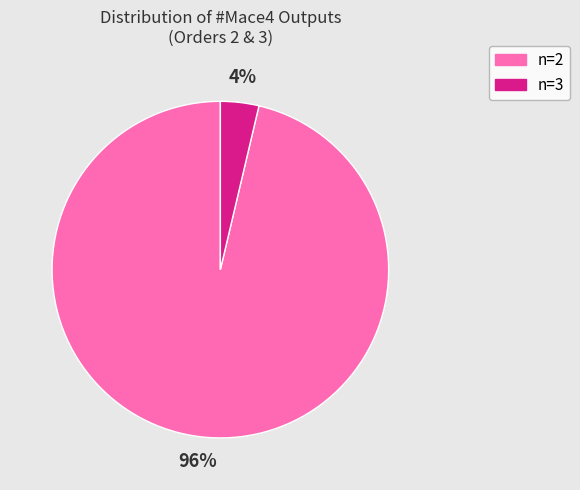

Which has a higher value, n=3 or n=2?

n=2